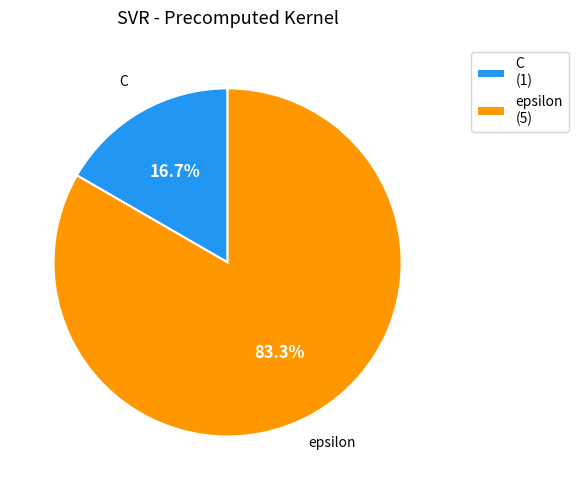

Between epsilon and C, which is larger?

epsilon